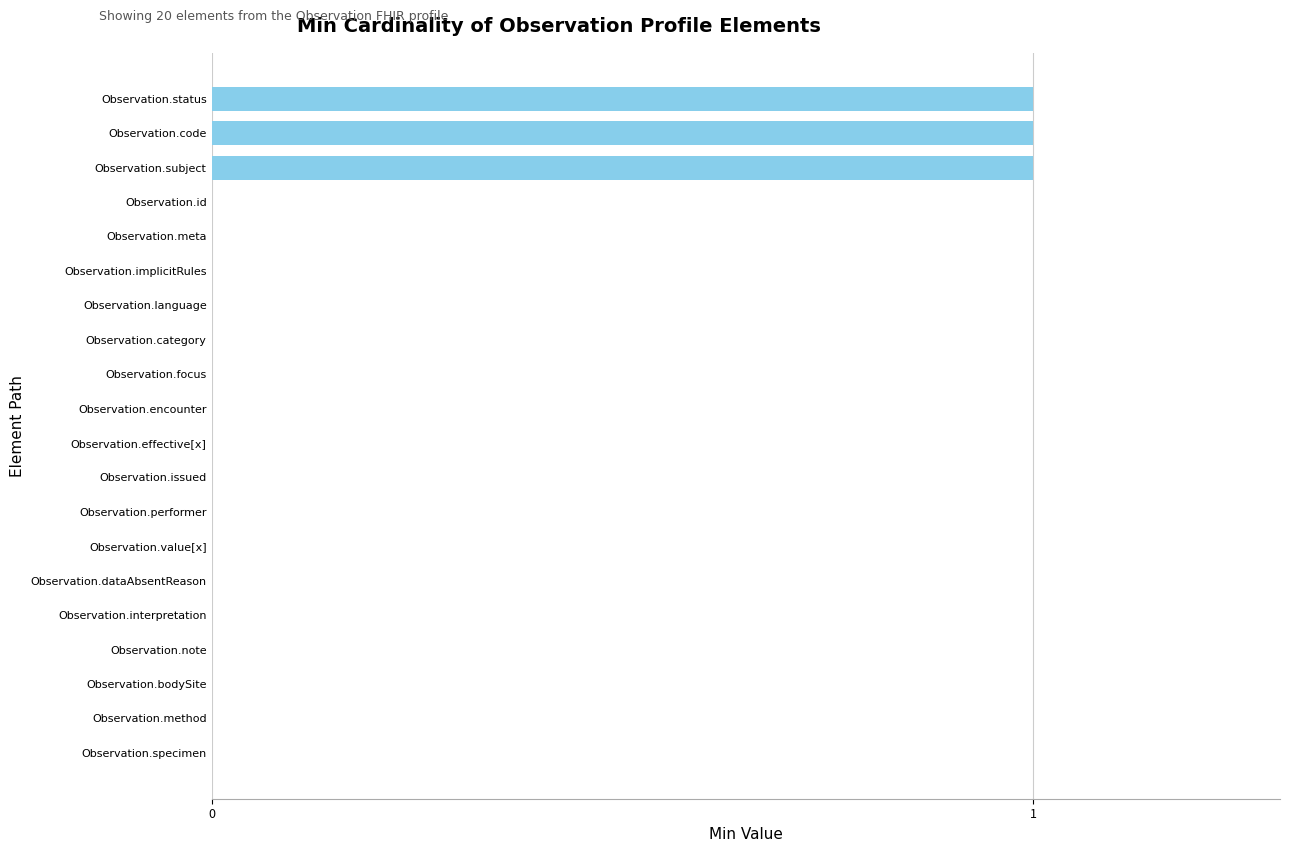

Reading bottom to top, what are all the values shown in this chart?

Observation.specimen=0	Observation.method=0	Observation.bodySite=0	Observation.note=0	Observation.interpretation=0	Observation.dataAbsentReason=0	Observation.value[x]=0	Observation.performer=0	Observation.issued=0	Observation.effective[x]=0	Observation.encounter=0	Observation.focus=0	Observation.category=0	Observation.language=0	Observation.implicitRules=0	Observation.meta=0	Observation.id=0	Observation.subject=1	Observation.code=1	Observation.status=1